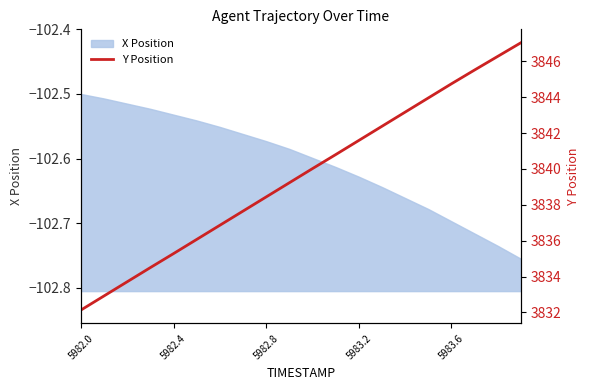

What is the sum of all values?

76792.3